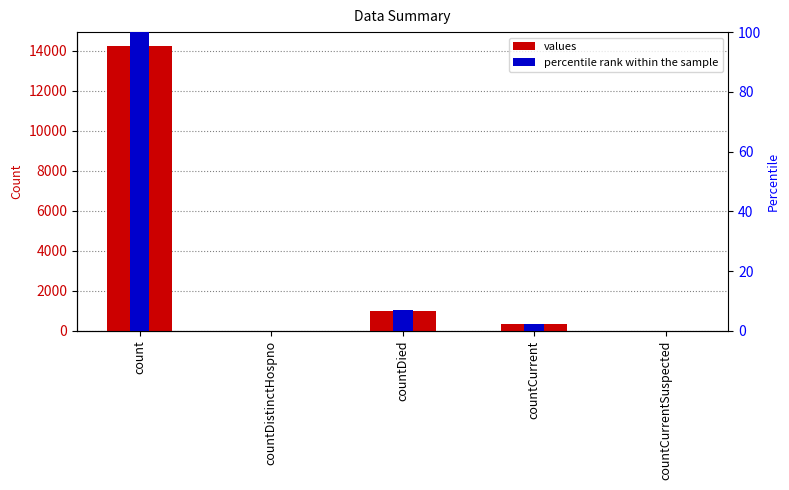

At which category is the sum across all series the highest?

count